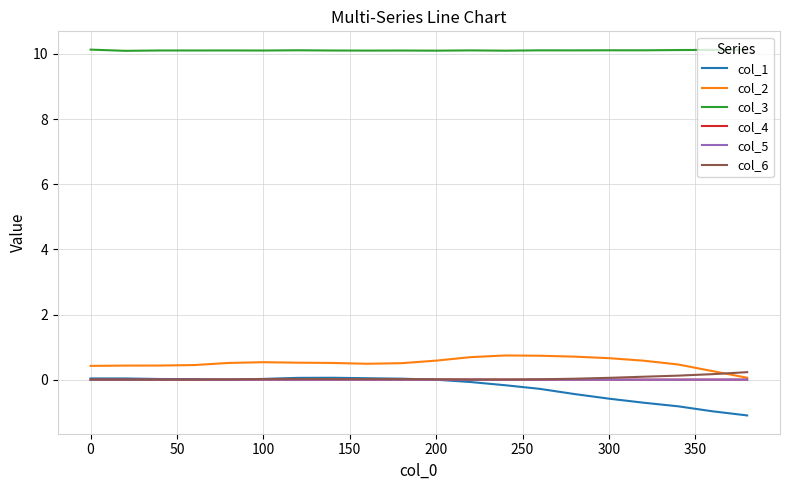

True or false: col_4 and col_3 cross at least once.

False